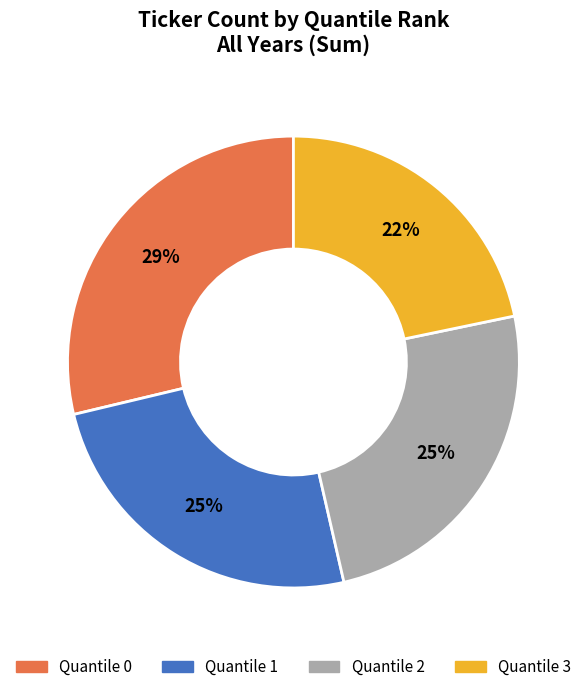

To the nearest percent, what is the combined percentage of Quantile 3 and Quantile 0?

50%